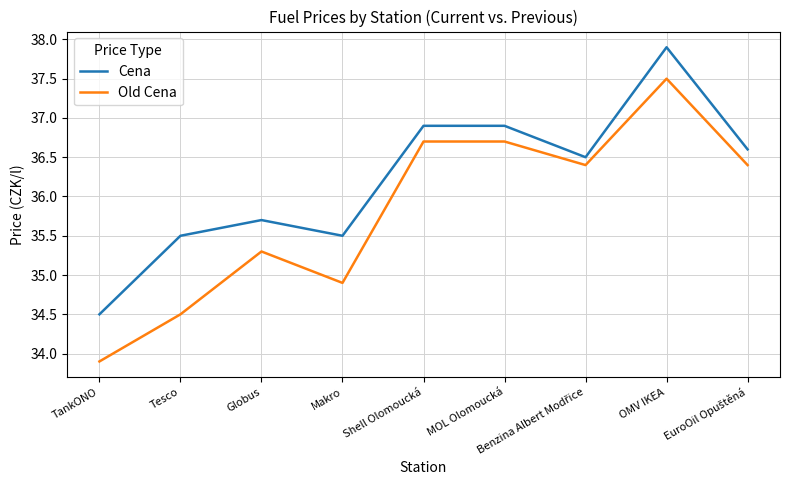

What is the total value across all series at TankONO?

68.4